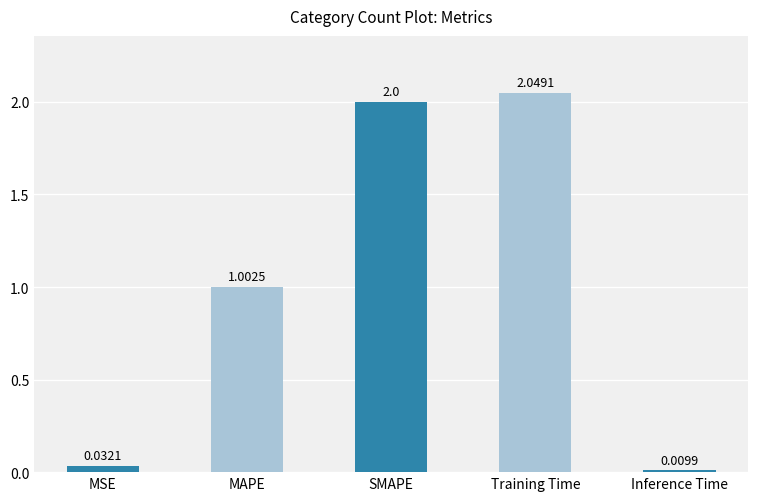

List the labels in order of value, largest first.

Training Time, SMAPE, MAPE, MSE, Inference Time